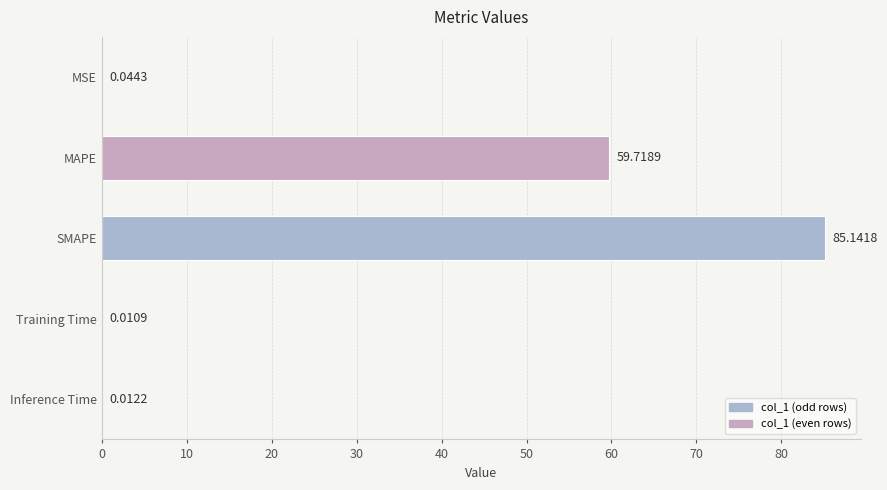

How many data points does each series have?

5